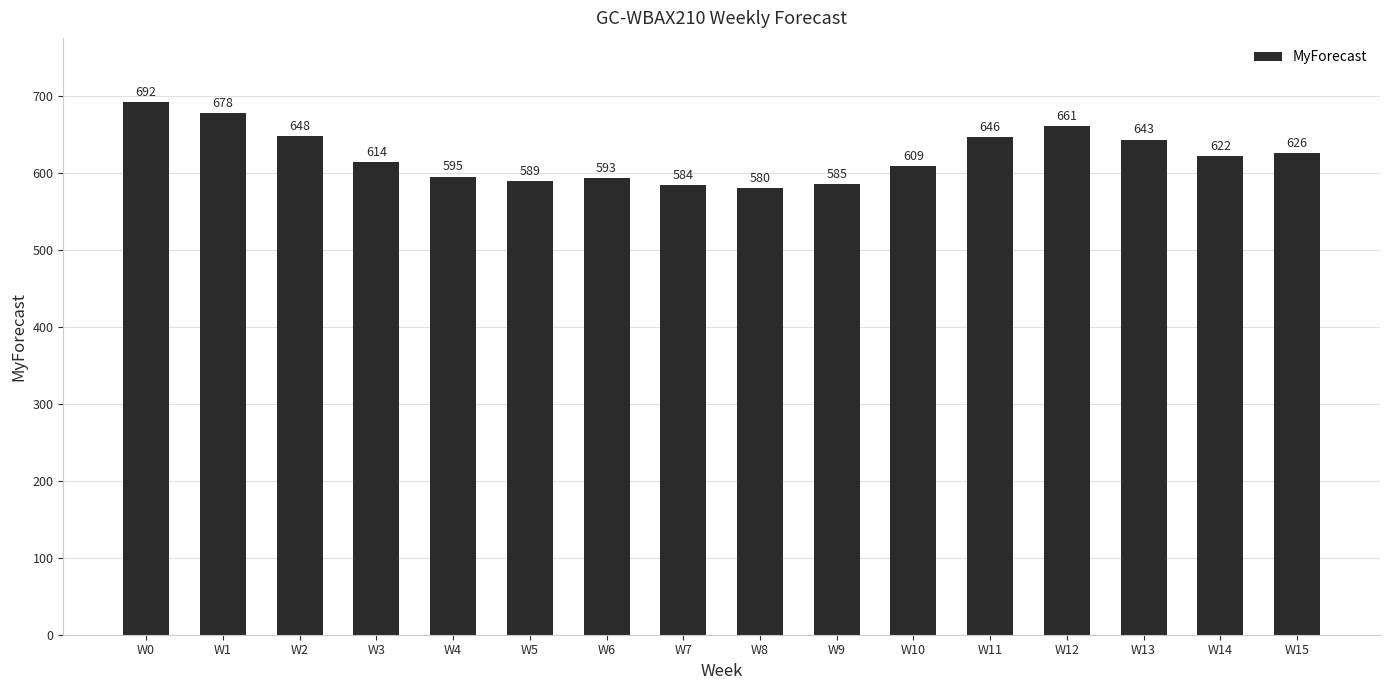

Where does the data first go above 622?

W0